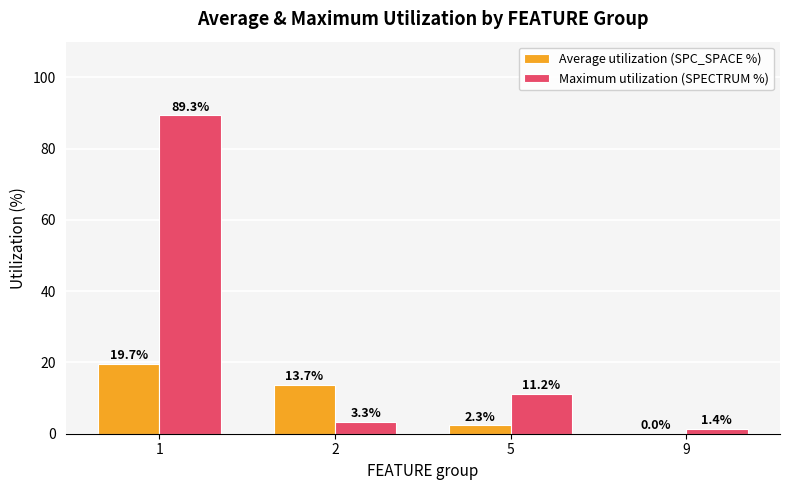

What is the spread (max minus min) of values at 2?

10.4